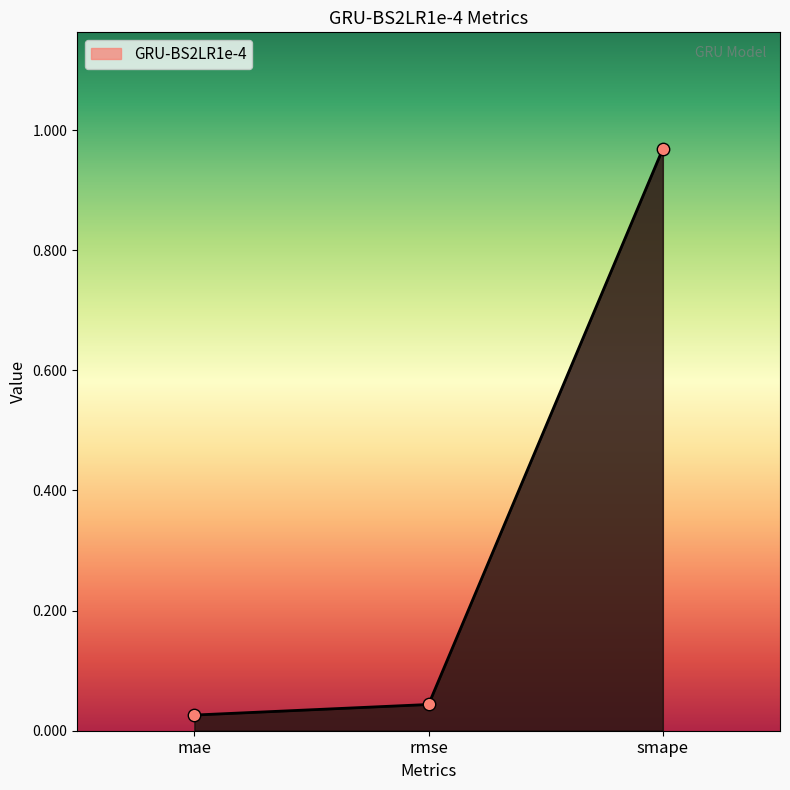

Between rmse and mae, which is larger?

rmse